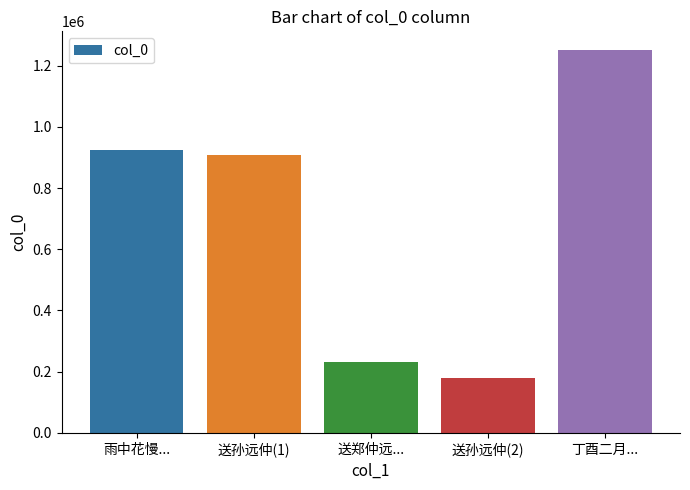

What is the value of the 4th bar from the left?

180431